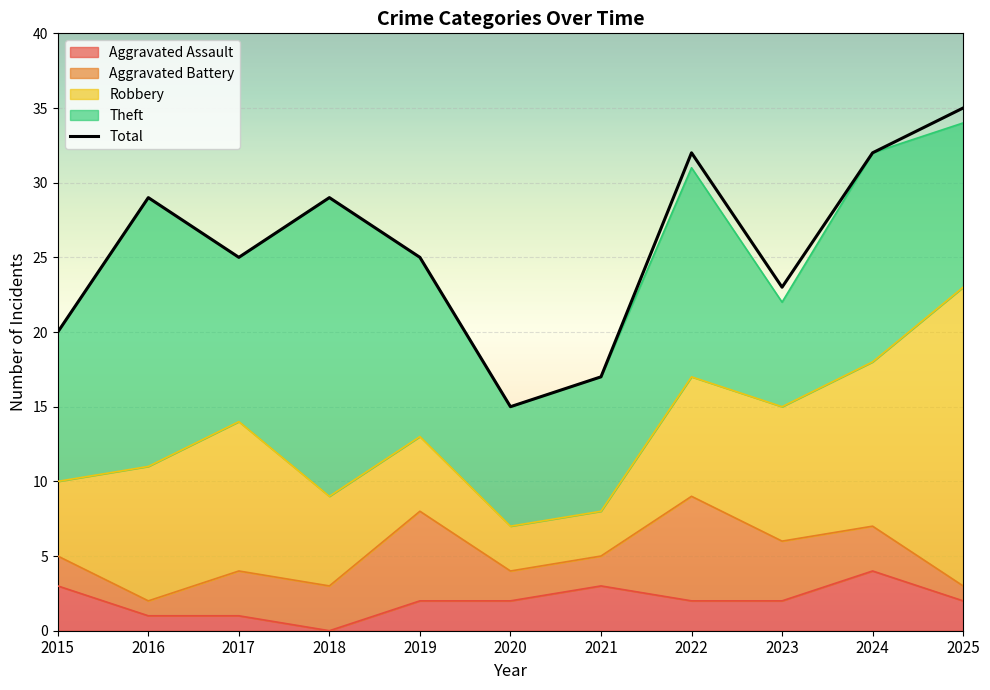

Reading right to left, list all the values displayed in this chart.

2025=35	2024=32	2023=23	2022=32	2021=17	2020=15	2019=25	2018=29	2017=25	2016=29	2015=20